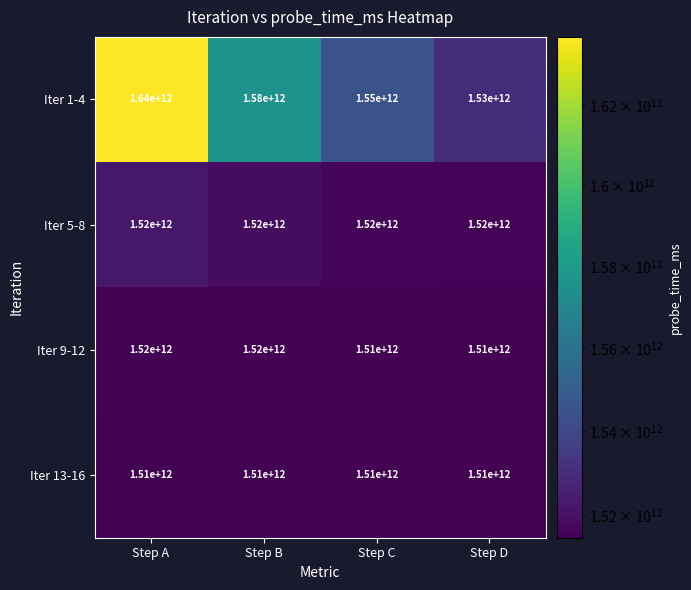

What is the difference between the second highest and minimum values in the Iter 1-4 series?

50000000000